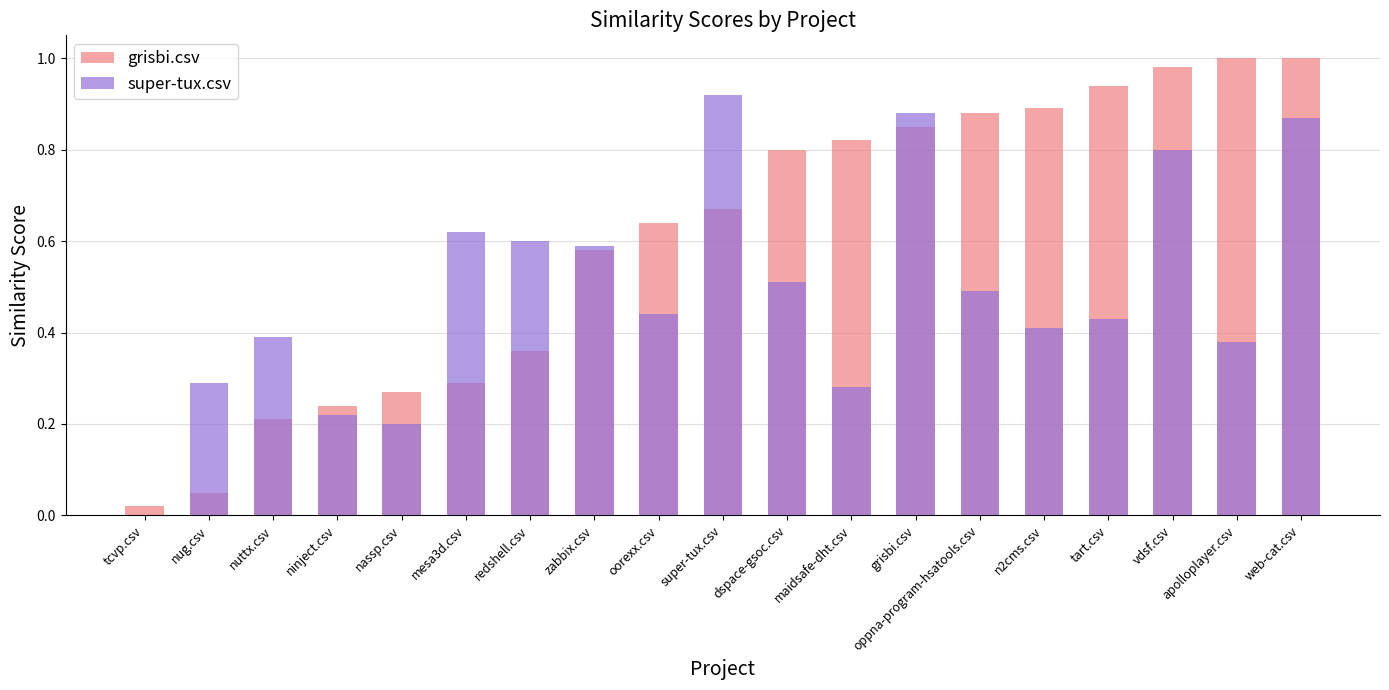

At nassp.csv, list the series in order from largest to smallest.

grisbi.csv, super-tux.csv